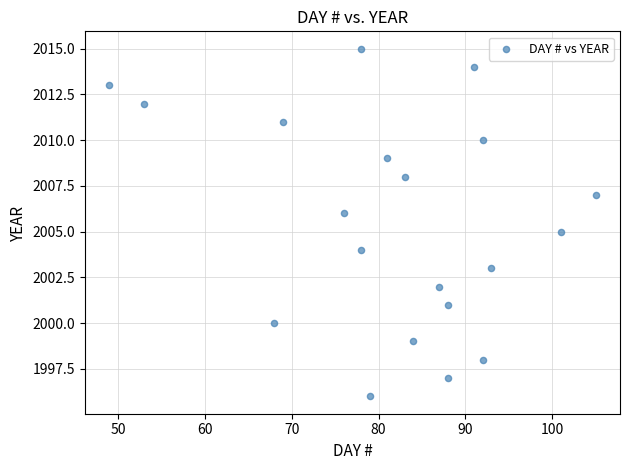

What is the range of X values (max minus min)?

56